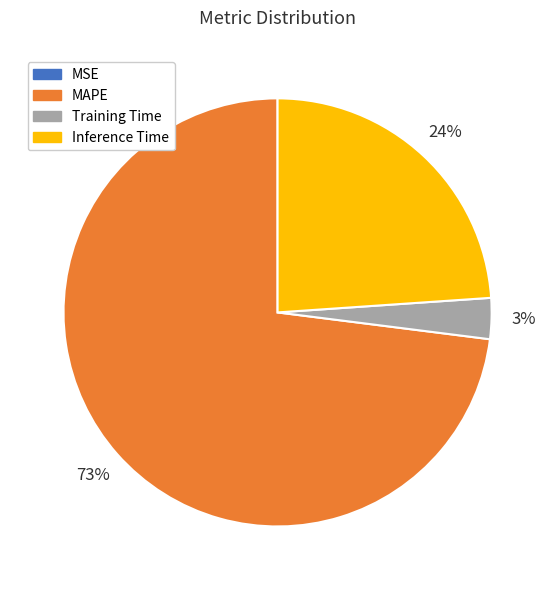

Is it true that Inference Time is 18% of the pie?

False